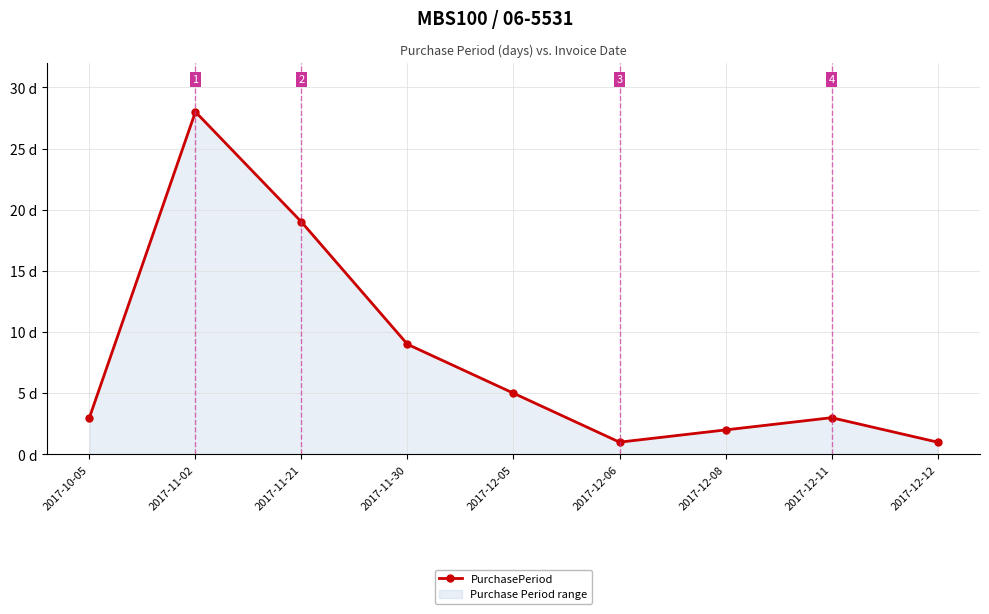

The chart shows a value of 19 at 2017-11-21. True or false?

True